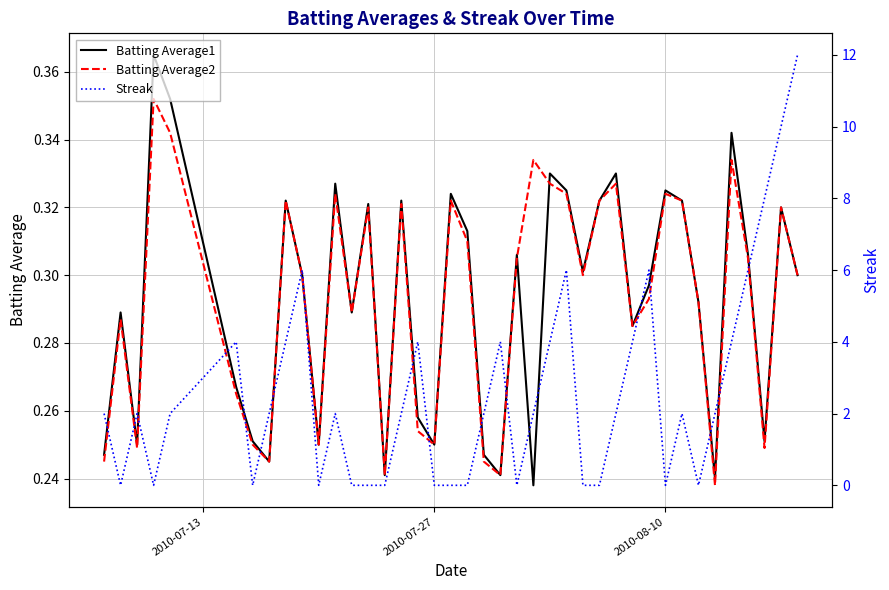

How many times do Batting Average2 and Batting Average1 cross each other?

2